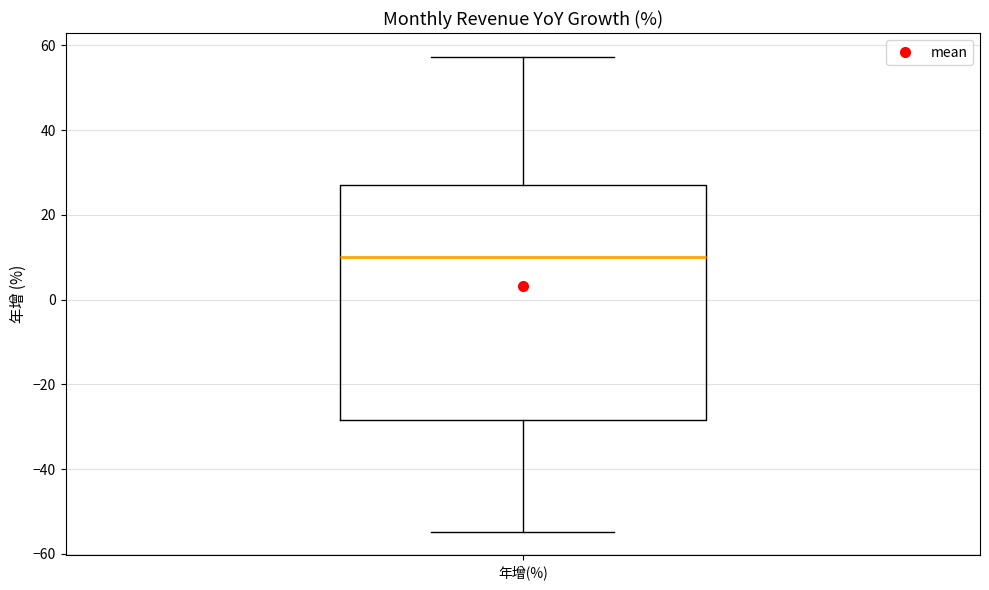

Transcribe this box plot: give where the median line is, the range the box spans, and where the two whiskers end, as read against the y-axis. The values are not printed on the chart, so give them approximately, as read against the axis.

median 10, box -28 to 28, whiskers -54 to 58